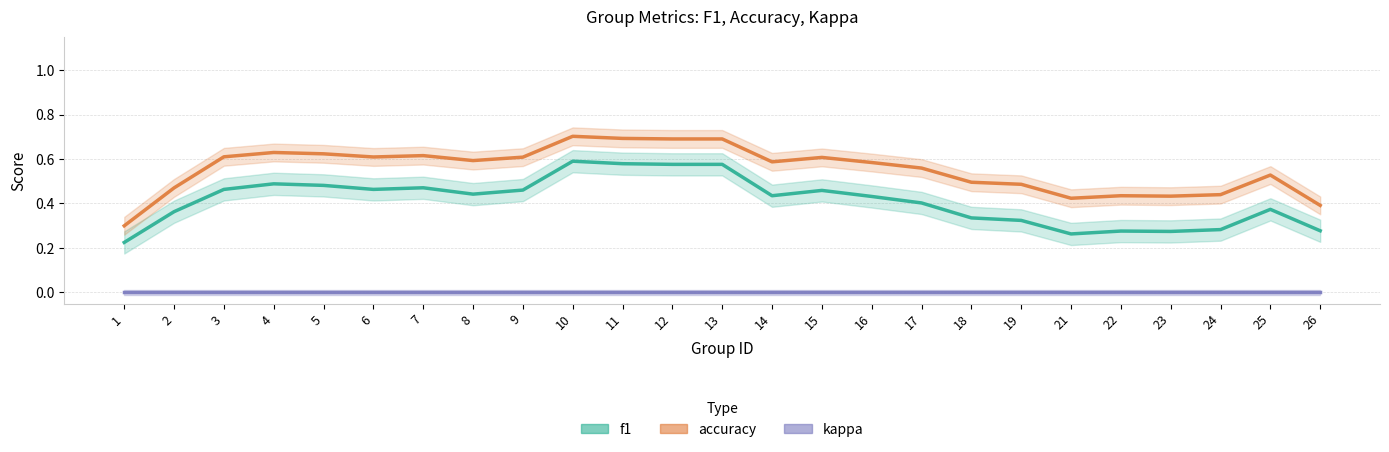

True or false: f1 and kappa cross at least once.

False